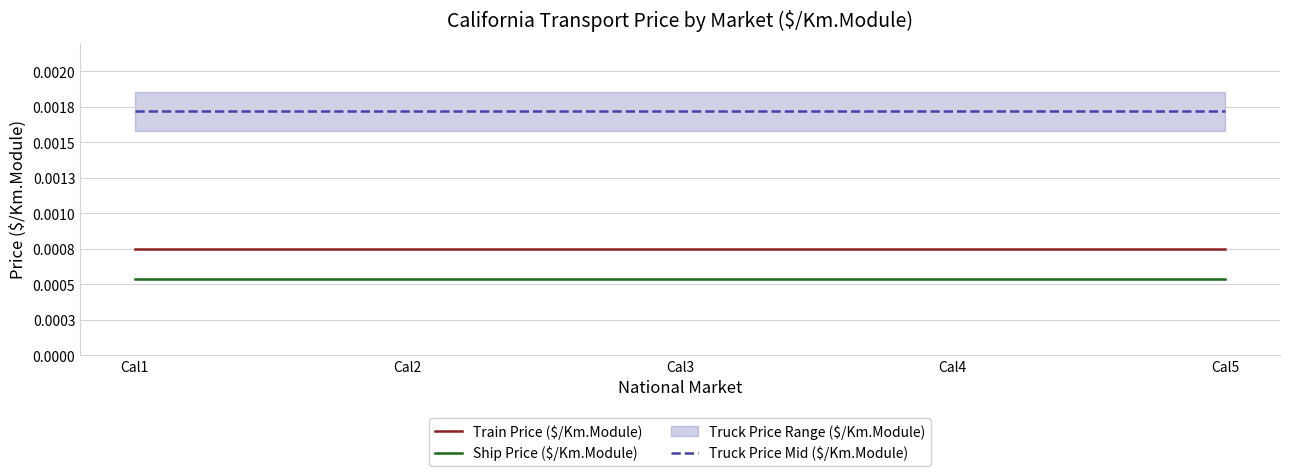

At how many categories does at least one series exceed 0?

5